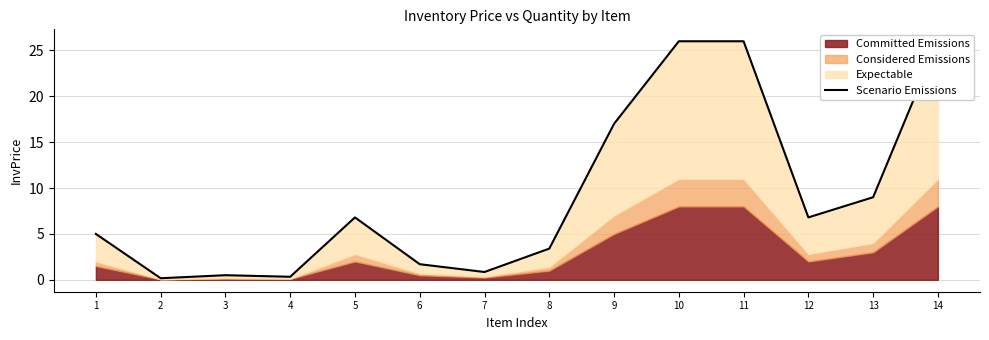

What is the difference between the maximum and minimum values?

25.8